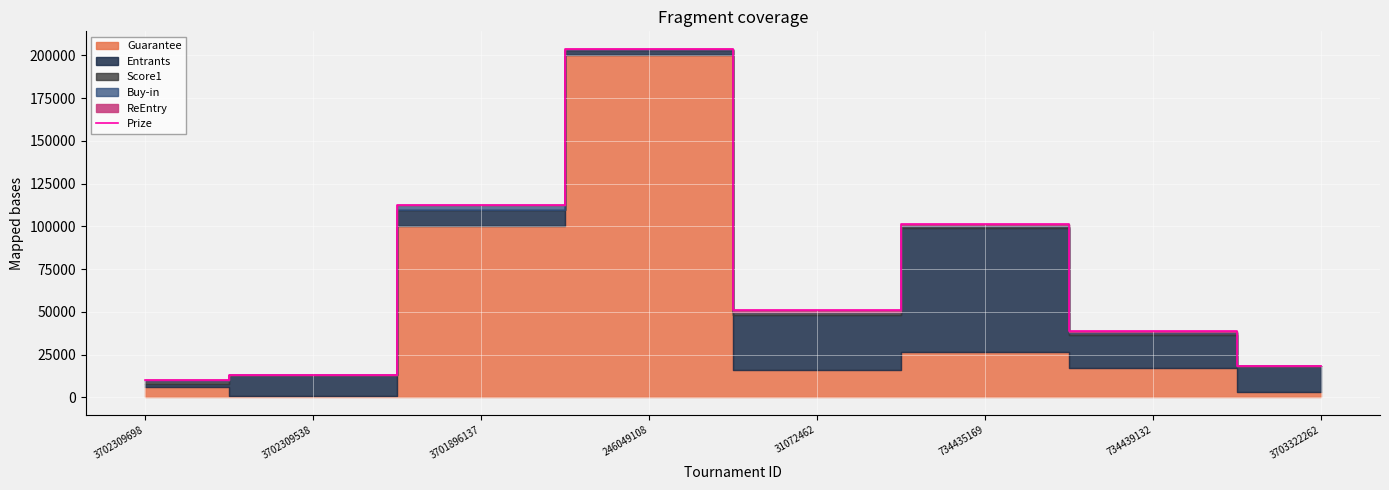

What is the sum of the values at 3702309538 and 31072462?

64034.5